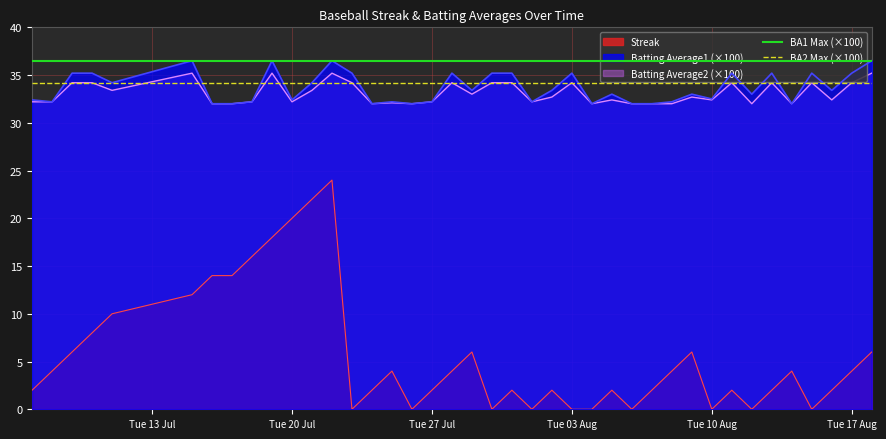

What is the lowest value of the Batting Average2 (×100) series?

32.0